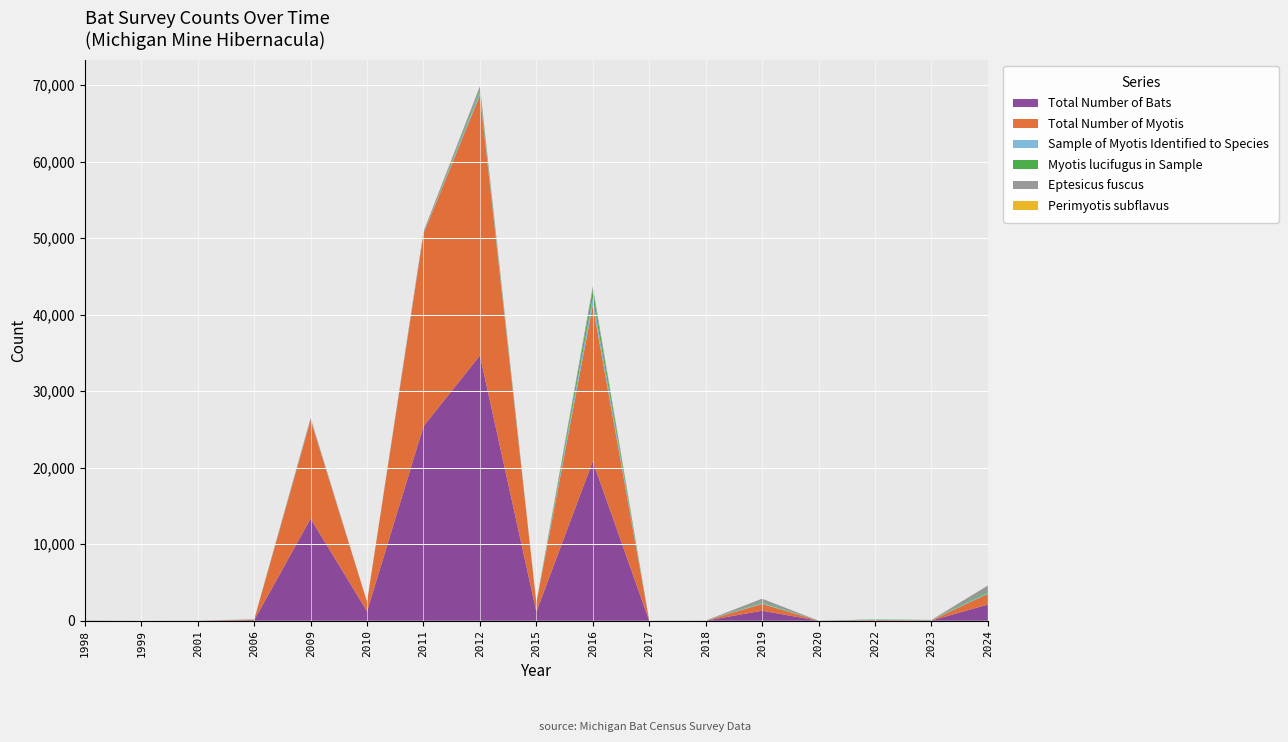

Reading left to right, transcribe all the data shown in this chart.

Total Number of Bats: 11	0	7	75	13354	1230	25420	34680	1165	20854	1	5	1306	3	42	26	2110
Total Number of Myotis: 11	0	2	75	12853	1227	25113	34065	1165	20373	0	5	898	3	42	26	1413
Sample of Myotis Identified to Species: 11	0	0	21	0	0	0	398	8	1016	0	5	134	3	42	26	186
Myotis lucifugus in Sample: 2	0	0	13	0	0	0	319	7	1003	0	5	133	3	42	26	186
Eptesicus fuscus: 0	0	5	0	295	2	331	410	0	453	1	0	408	0	0	0	696
Perimyotis subflavus: 0	0	0	0	5	1	5	4	0	9	0	0	0	0	0	0	1